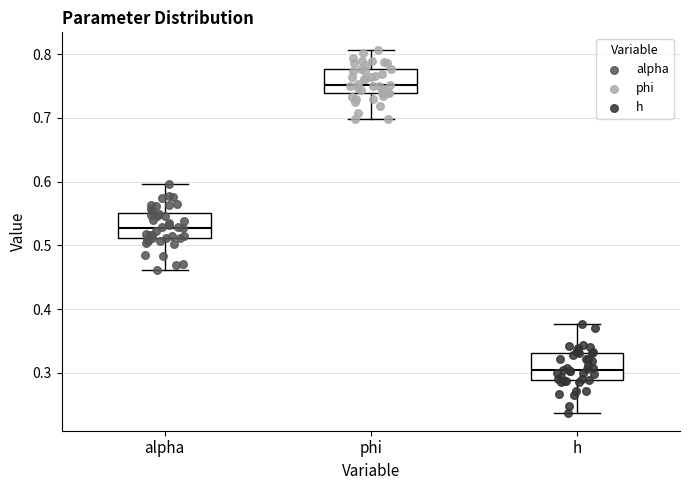

Reading left to right, read every box against the y-axis: the position of its median line, the range the box covers, and the ends of its whiskers. The values are not printed on the chart, so give them approximately, as read against the axis.

alpha: median 0.53, box 0.51 to 0.55, whiskers 0.46 to 0.60
phi: median 0.75, box 0.74 to 0.78, whiskers 0.70 to 0.81
h: median 0.30, box 0.29 to 0.33, whiskers 0.24 to 0.38